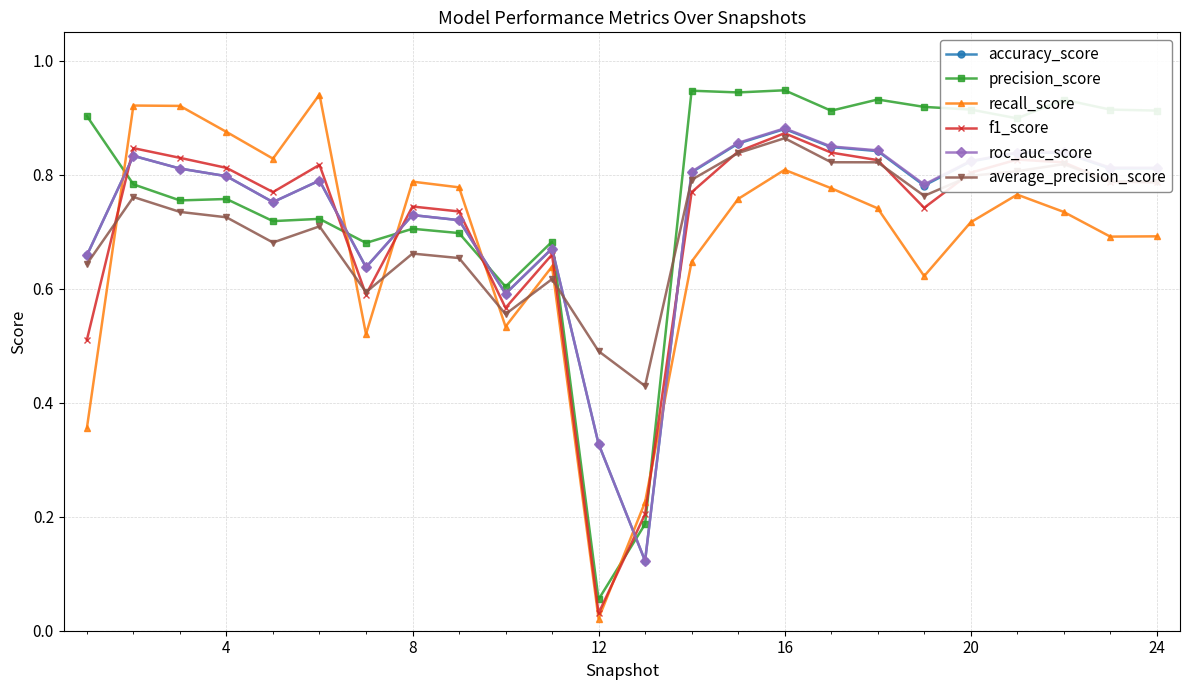

After their last crossing, which series has the higher values: precision_score or roc_auc_score?

precision_score